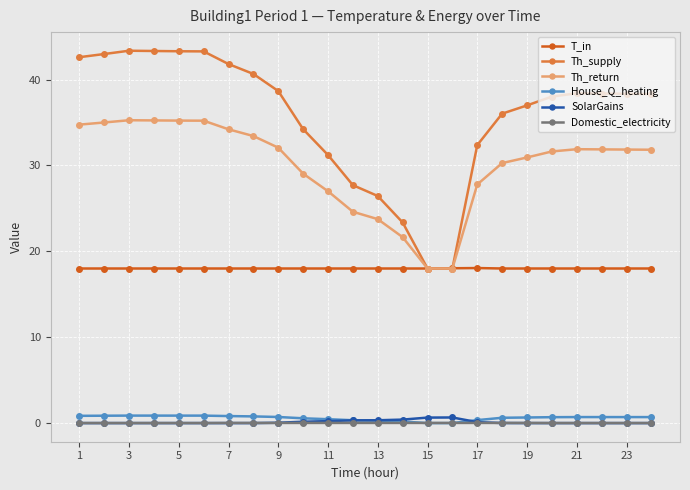

True or false: T_in and Domestic_electricity intersect in this chart.

False